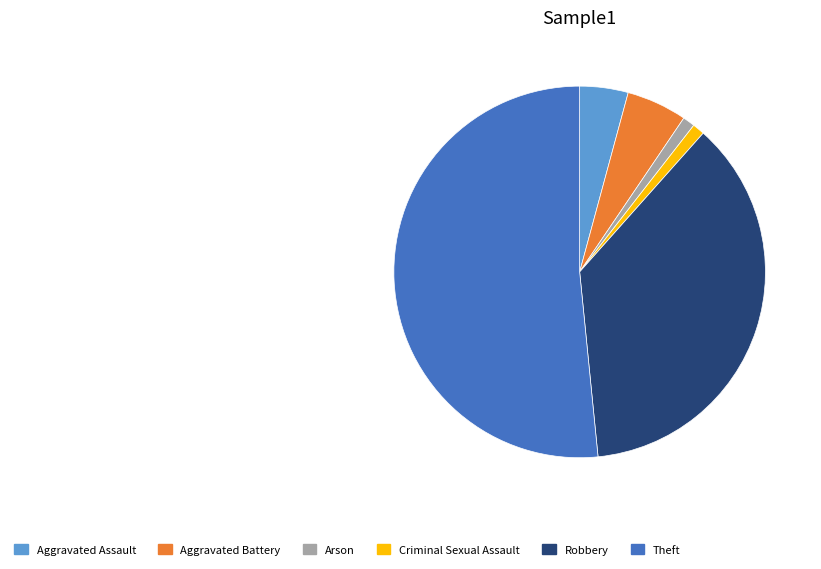

Between Aggravated Assault and Aggravated Battery, which is larger?

Aggravated Battery